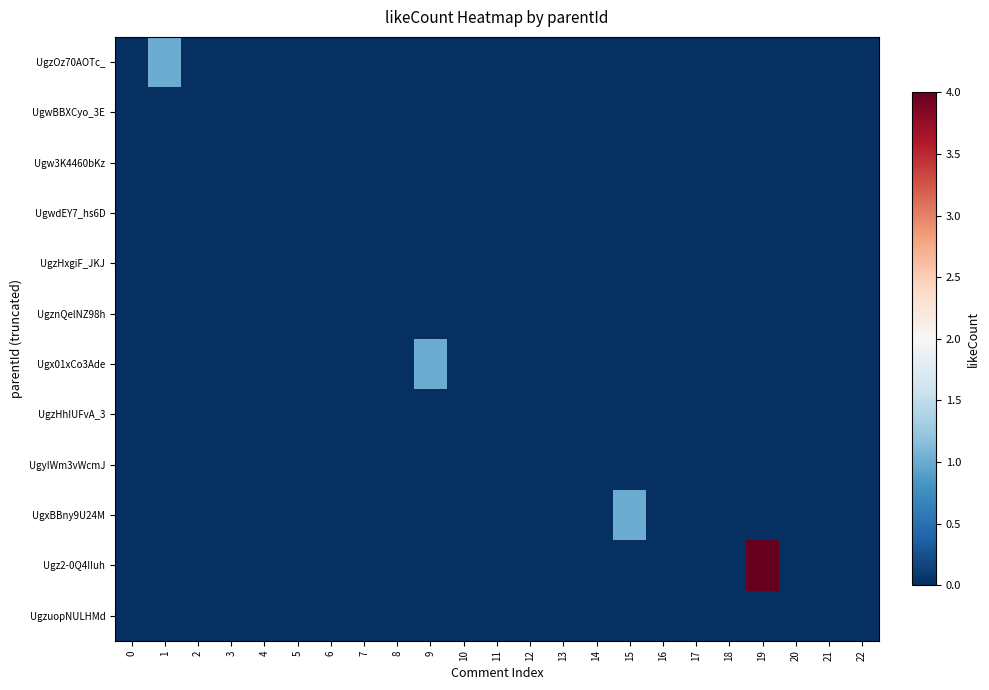

At 13, list the series in order from smallest to largest.

UgzOz70AOTc_, UgwBBXCyo_3E, Ugw3K4460bKz, UgwdEY7_hs6D, UgzHxgiF_JKJ, UgznQelNZ98h, Ugx01xCo3Ade, UgzHhIUFvA_3, UgyIWm3vWcmJ, UgxBBny9U24M, Ugz2-0Q4IIuh, UgzuopNULHMd